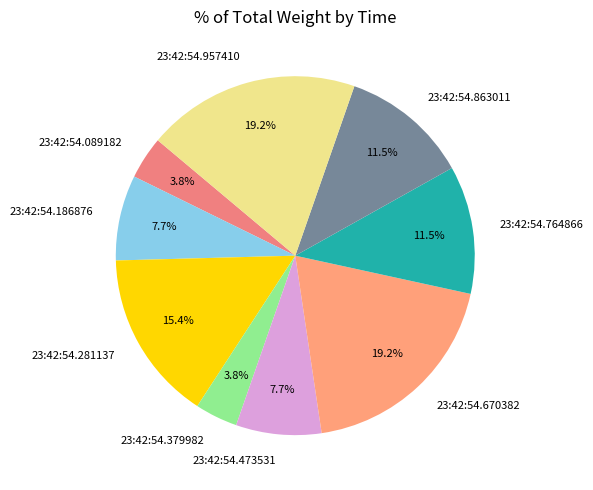

Do 23:42:54.957410 and 23:42:54.089182 together represent more than half of the pie?

No